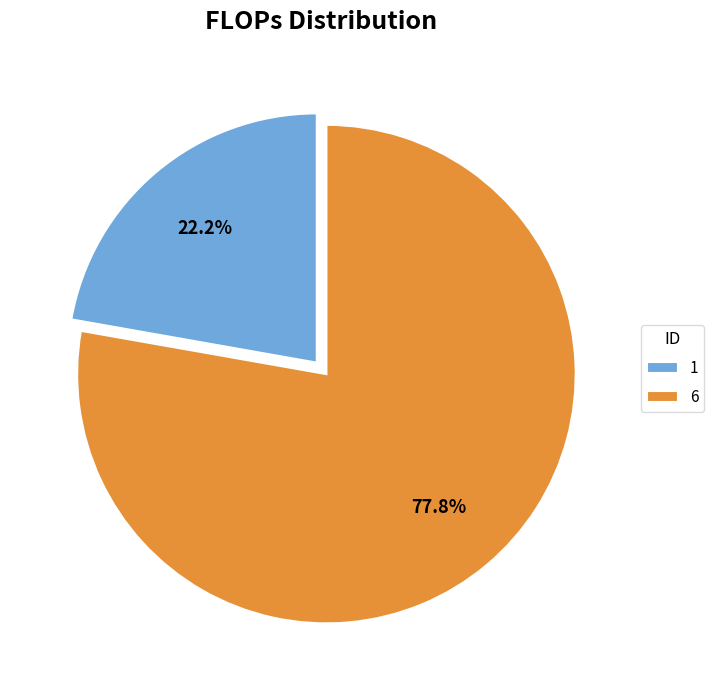

How many slices are in this pie chart?

2